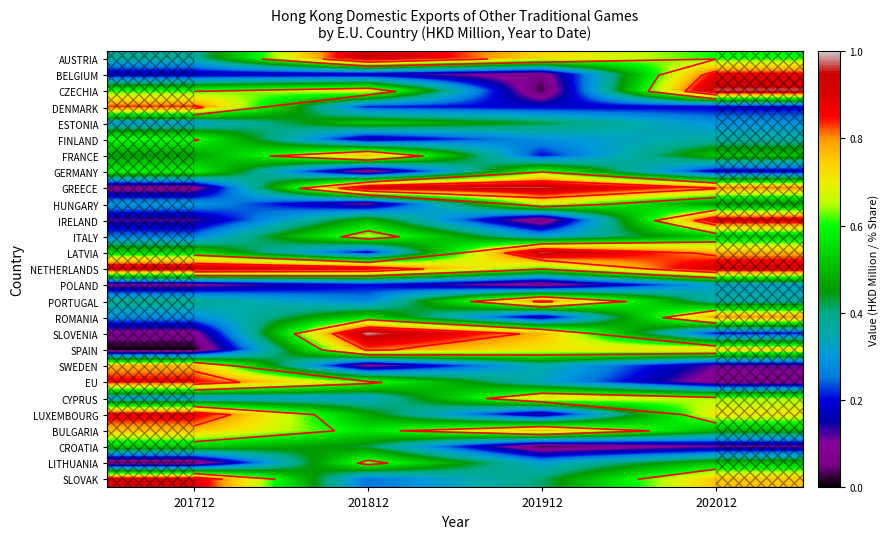

Which label corresponds to the smallest value in the chart?

201712